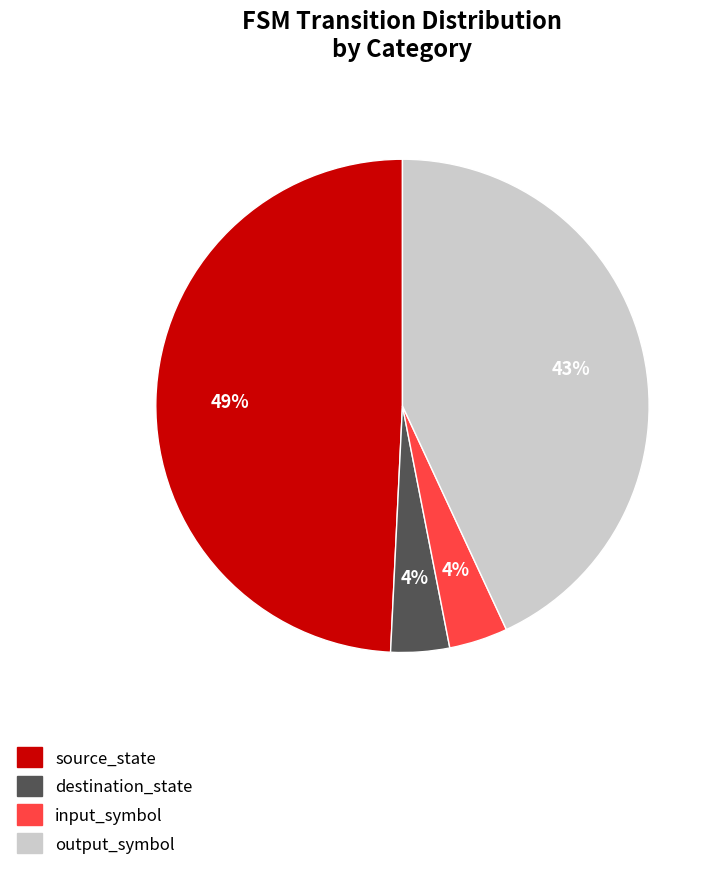

To the nearest percent, what is the difference between the largest and smallest slice percentages?

45%